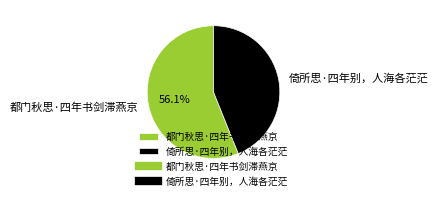

Rank the categories by value from highest to lowest.

都门秋思·四年书剑滞燕京, 倚所思·四年别，人海各茫茫